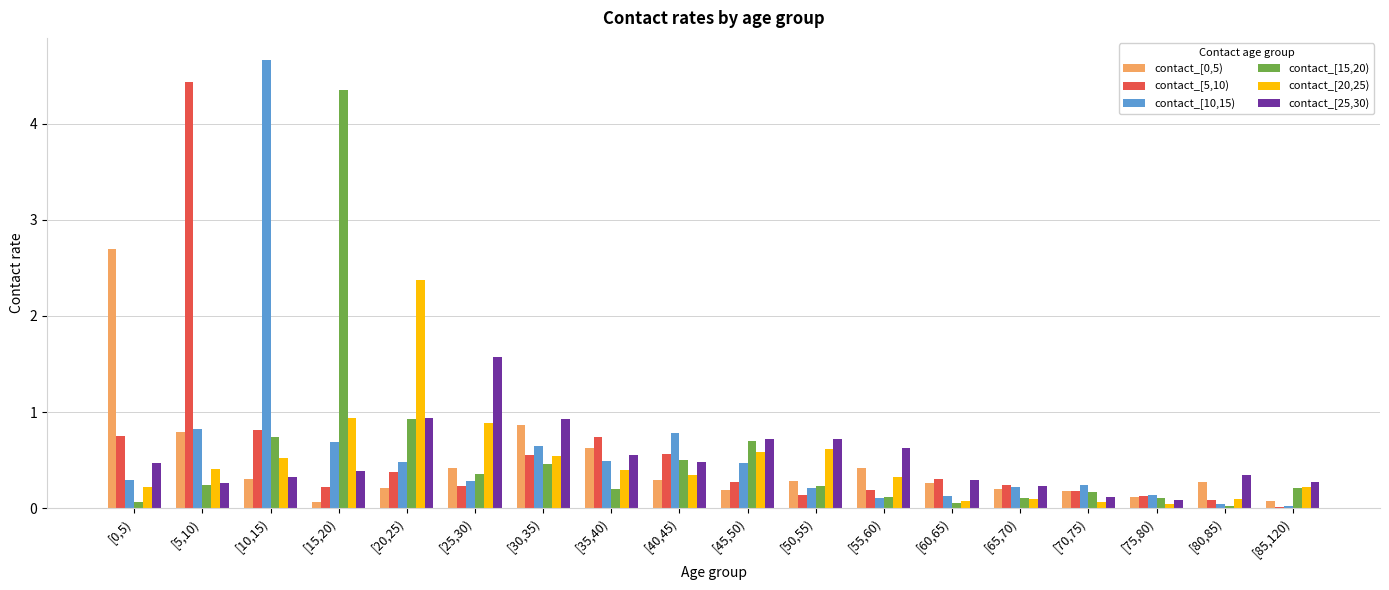

What is the average value of the contact_[20,25) series?

0.5